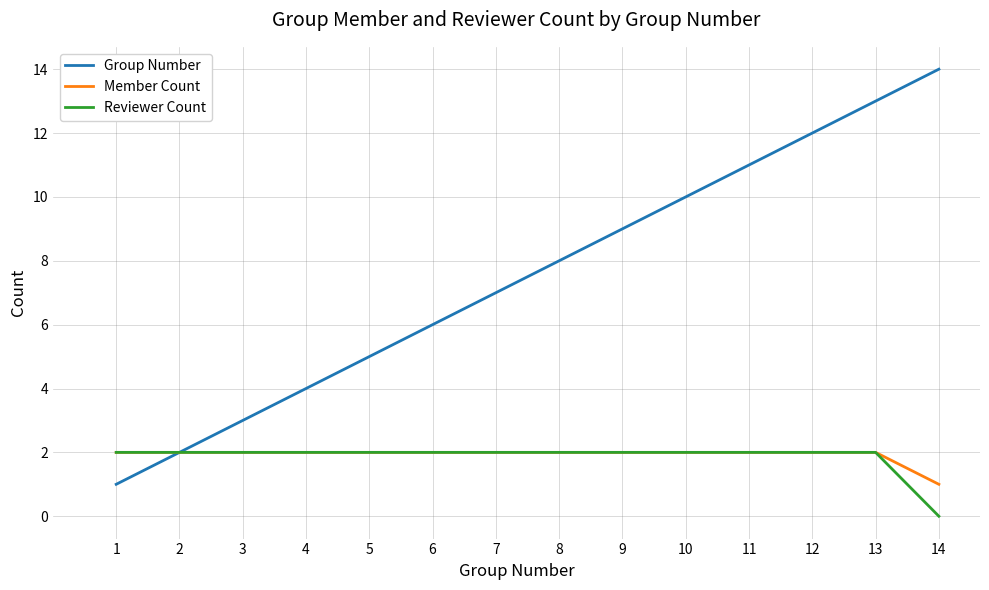

What is the difference between the Reviewer Count values at 14 and 8?

2